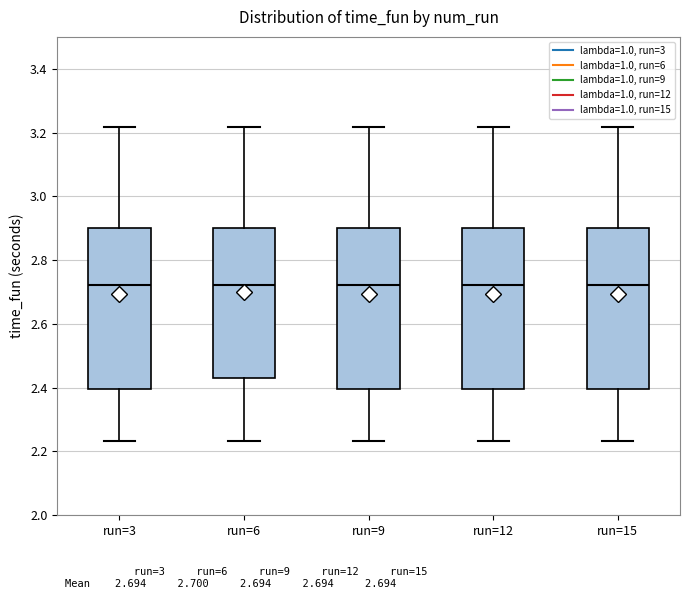

Reading left to right, transcribe this box plot: for each box, give where its median line is, the range the box spans, and where its two whiskers end, as read against the y-axis. The values are not printed on the chart, so give them approximately, as read against the axis.

run=3: median 2.72, box 2.40 to 2.90, whiskers 2.24 to 3.22
run=6: median 2.72, box 2.44 to 2.90, whiskers 2.24 to 3.22
run=9: median 2.72, box 2.40 to 2.90, whiskers 2.24 to 3.22
run=12: median 2.72, box 2.40 to 2.90, whiskers 2.24 to 3.22
run=15: median 2.72, box 2.40 to 2.90, whiskers 2.24 to 3.22